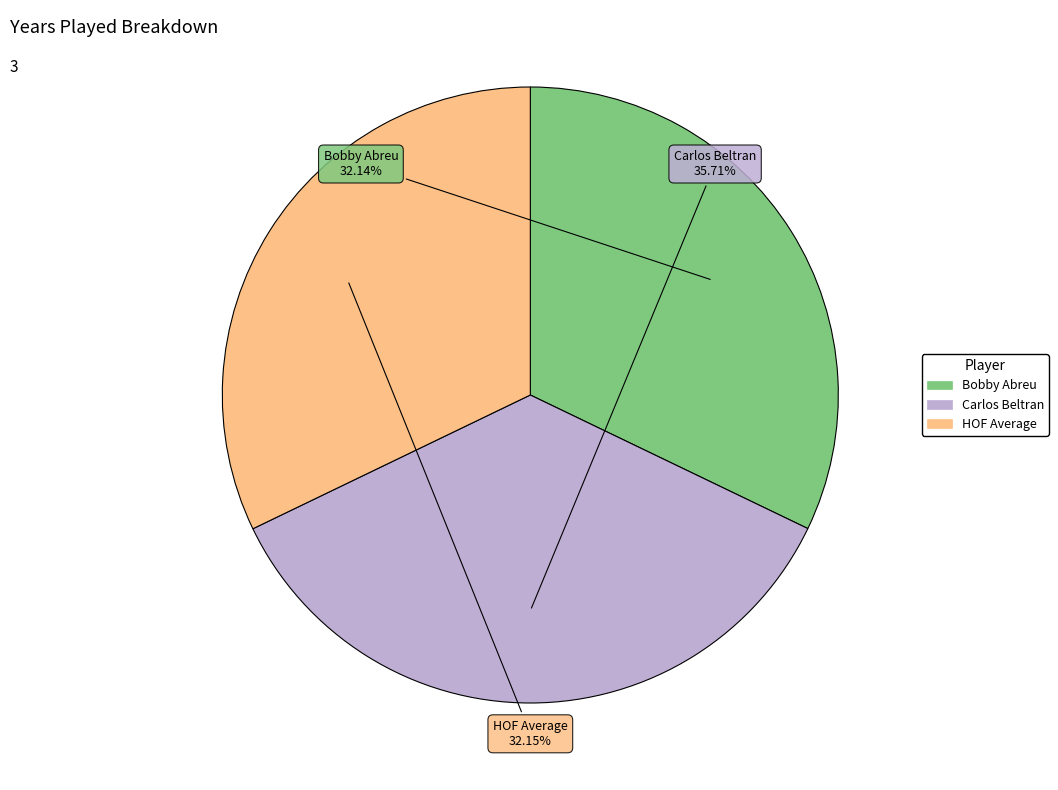

What percentage do Bobby Abreu and Carlos Beltran together represent?

67.8%